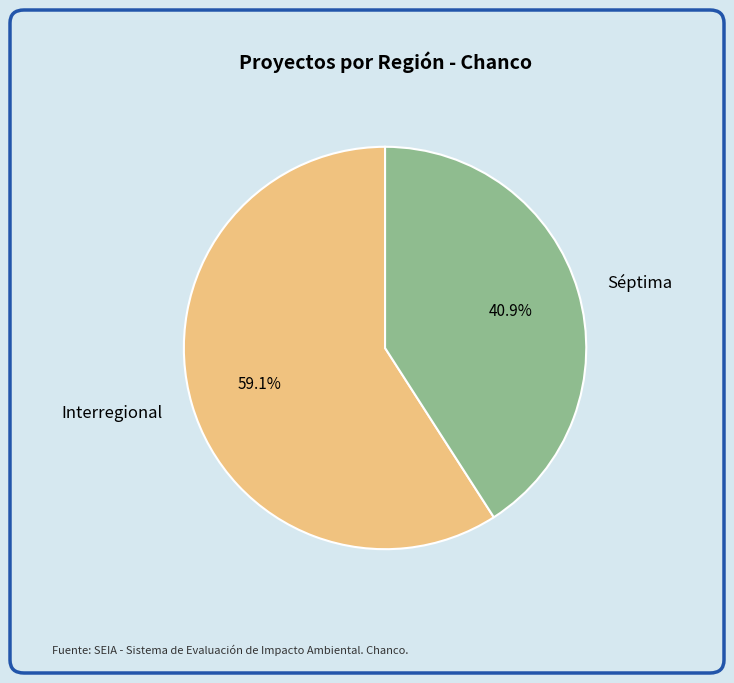

How many segments does this pie chart have?

2